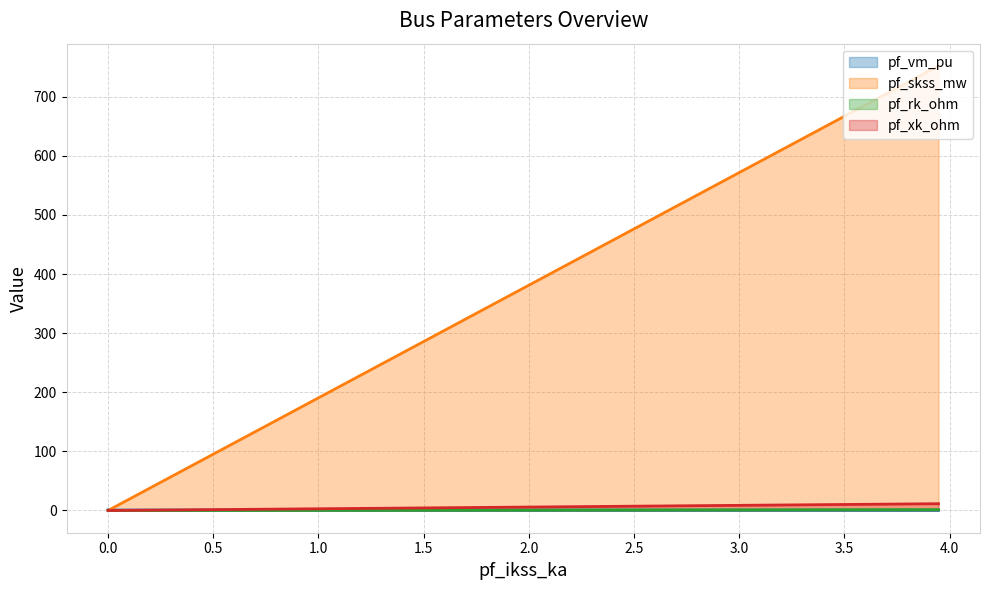

What is the difference between the maximum and minimum values in the pf_xk_ohm series?

11.5